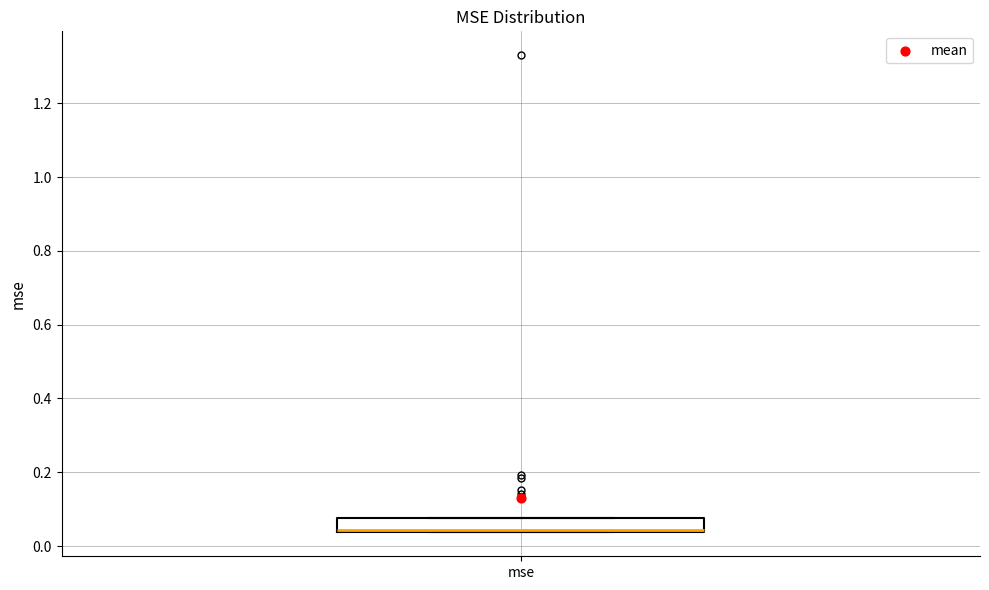

Read this box plot against the y-axis: the position of the median line, the range covered by the box, and the ends of both whiskers. The values are not printed on the chart, so give them approximately, as read against the axis.

median 0.04 (drawn on the box's lower edge), box 0.04 to 0.08, whiskers 0.04 to 0.08